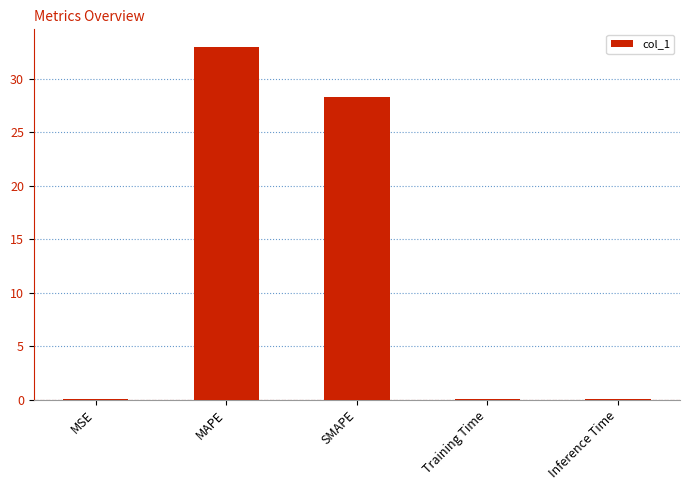

What is the sum of all values?

61.5